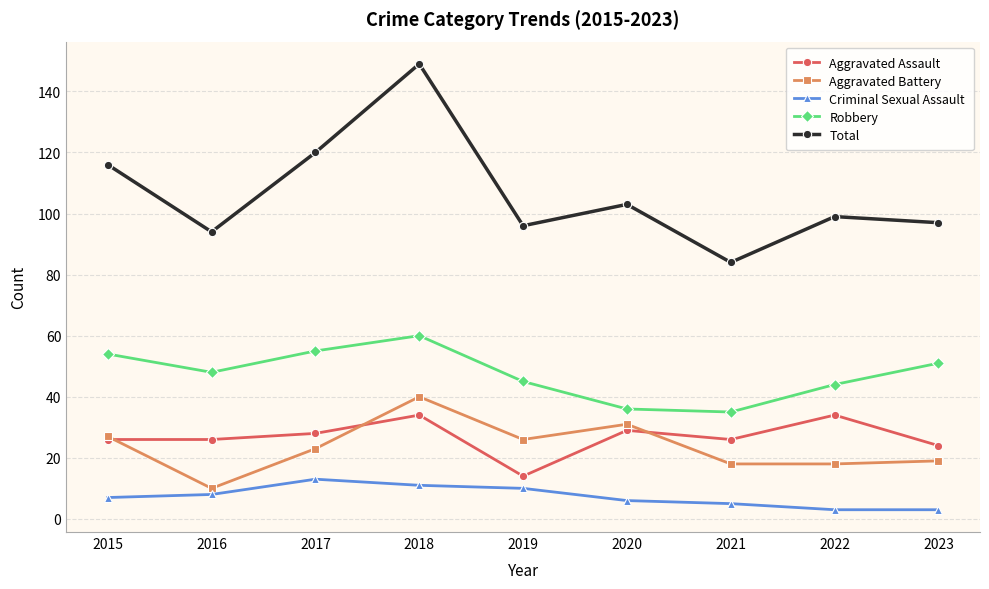

Where does the Robbery series first go above 48?

2015